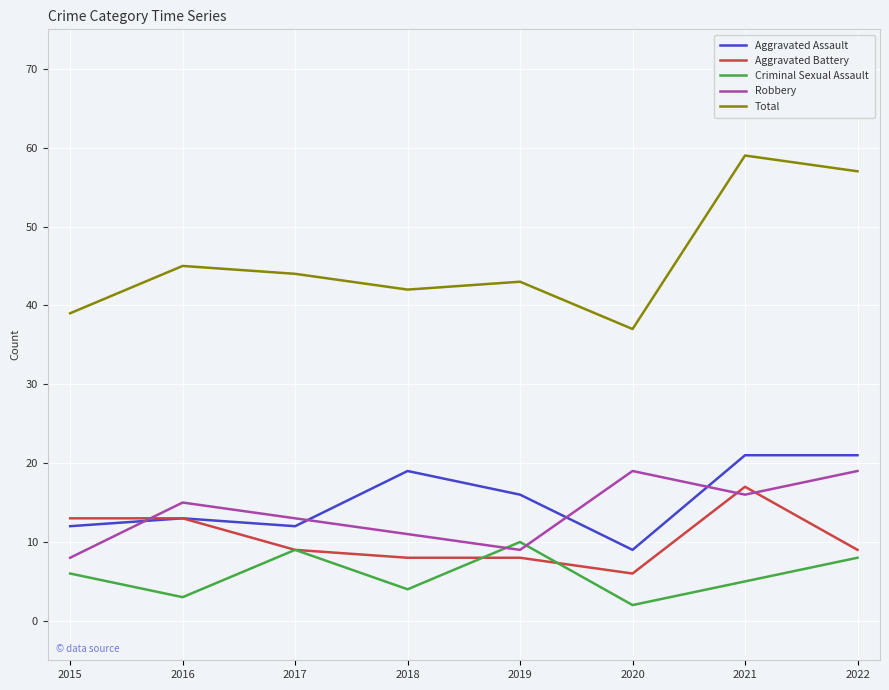

What are all the series names shown in the legend?

Aggravated Assault, Aggravated Battery, Criminal Sexual Assault, Robbery, Total